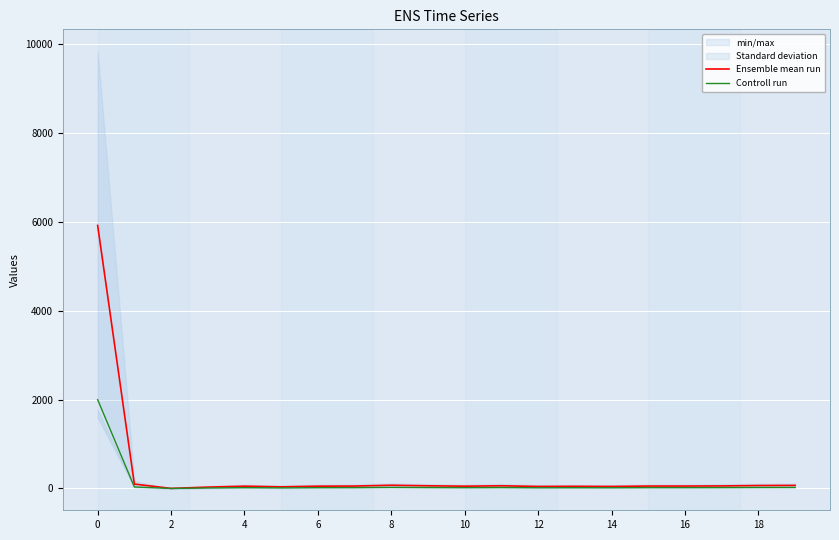

What is the sum of the Controll run values at 0 and 4?

2013.0